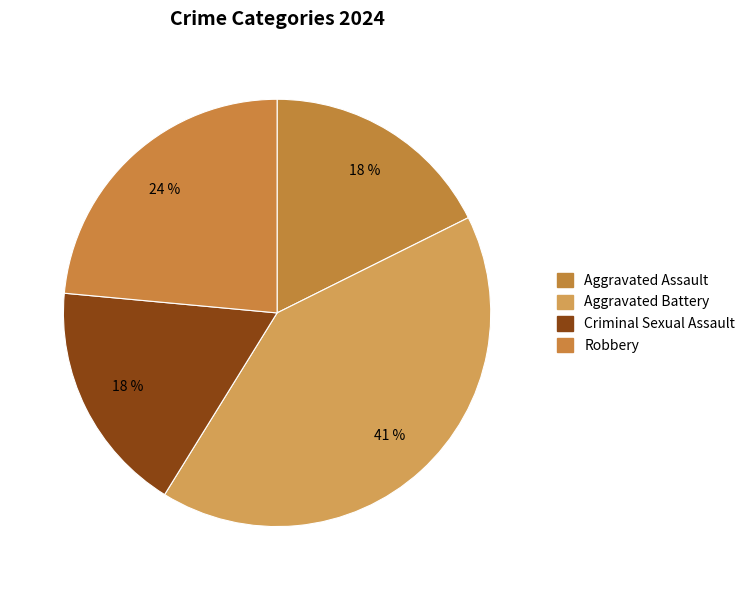

How many segments does this pie chart have?

4